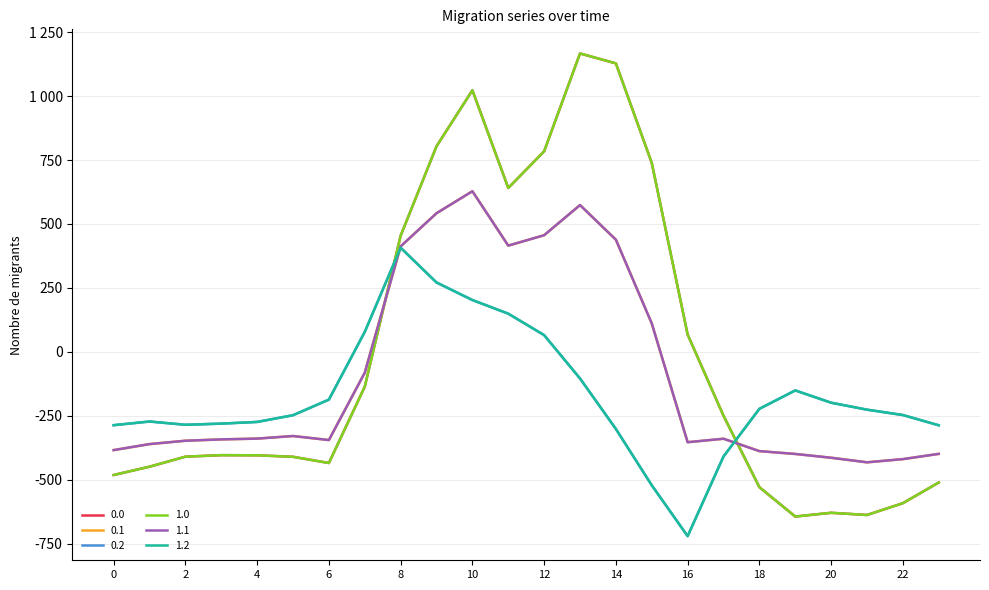

Is this an area chart (filled region under the line)?

No